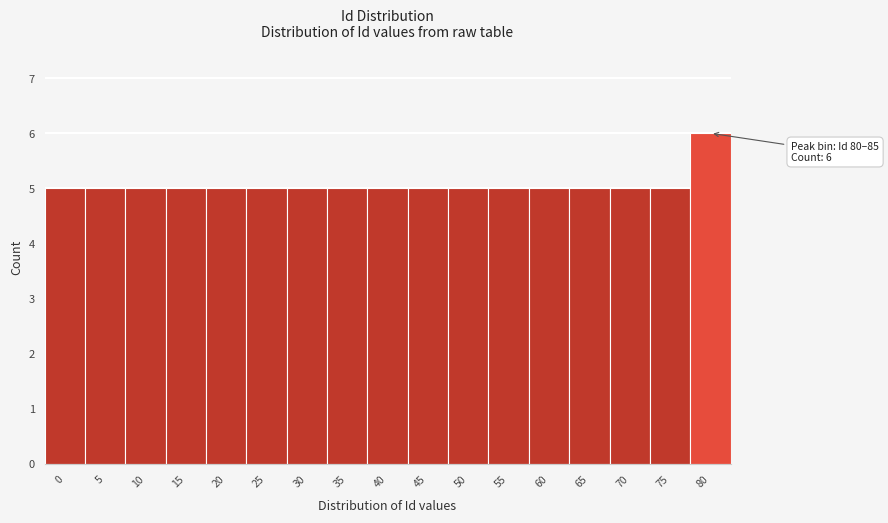

Reading right to left, transcribe all the data shown in this chart.

80=6	75=5	70=5	65=5	60=5	55=5	50=5	45=5	40=5	35=5	30=5	25=5	20=5	15=5	10=5	5=5	0=5